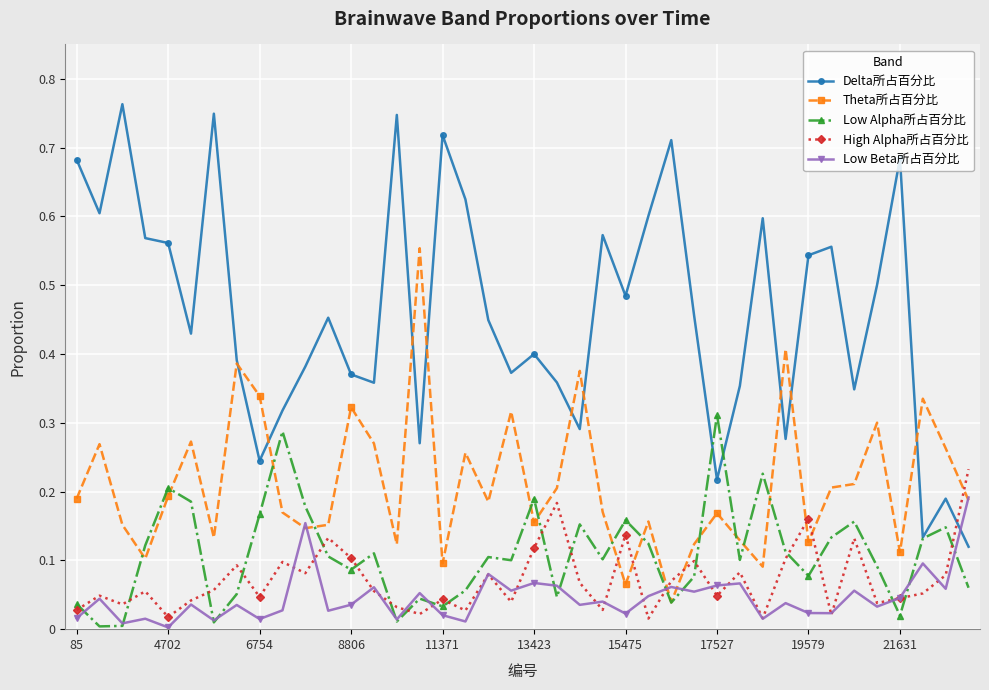

Which series has the largest total across all categories?

Delta所占百分比